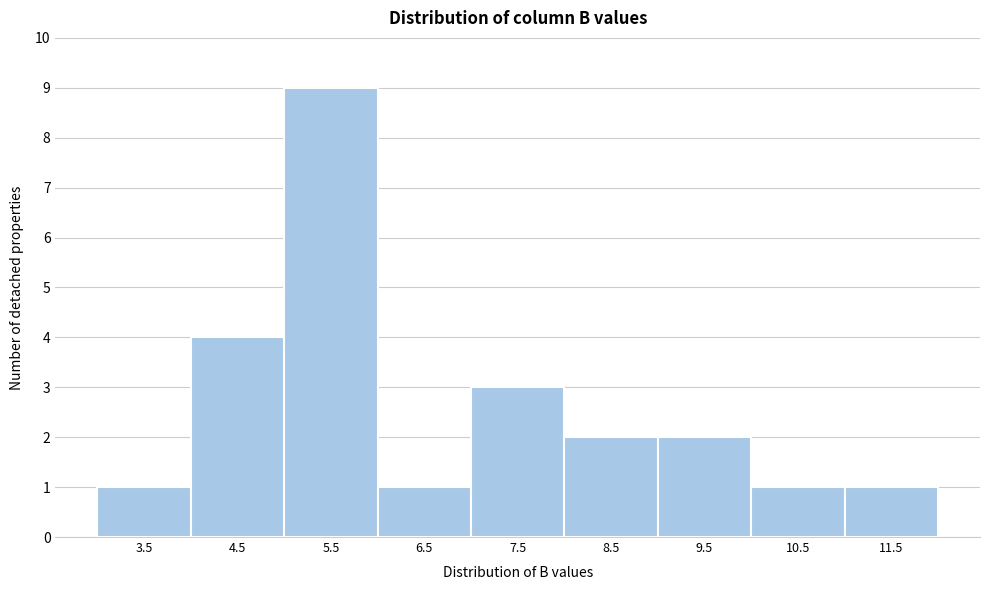

How tall is the bar that spans 11 to 12 on the x-axis? The values are not printed on the chart, so give them approximately, as read against the axis.

1